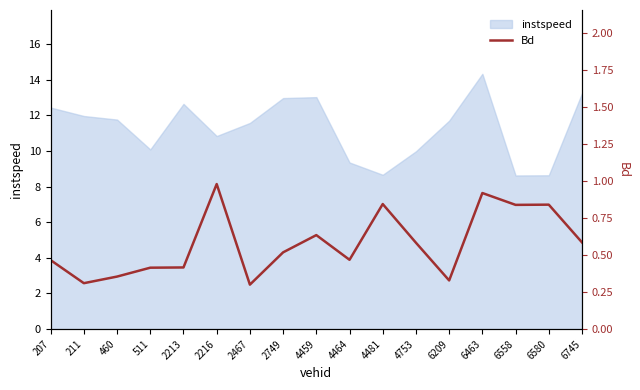

The chart shows a value of 0.6 at 2216. True or false?

False